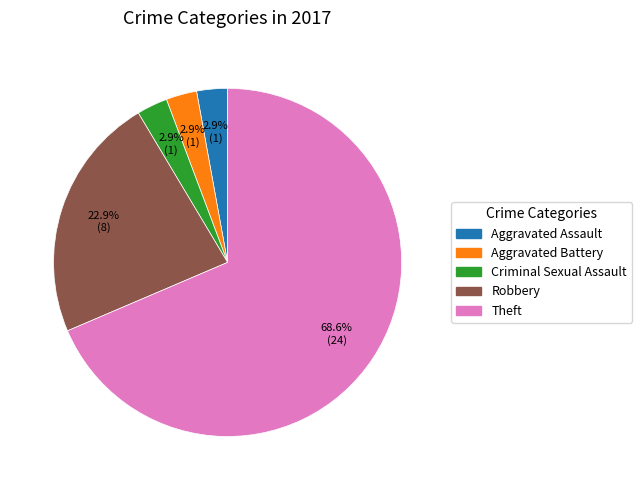

How many slices are in this pie chart?

5